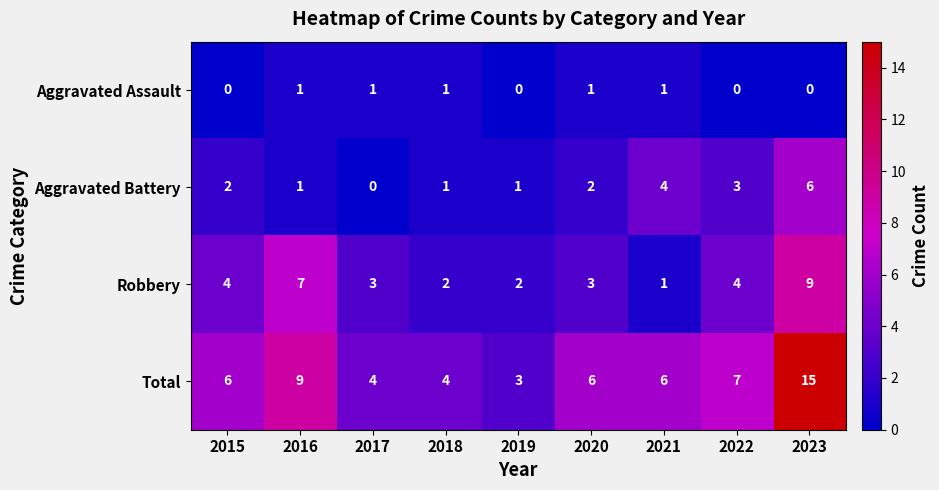

Is the value of Total at 2021 greater than the value of Aggravated Assault at 2022?

Yes